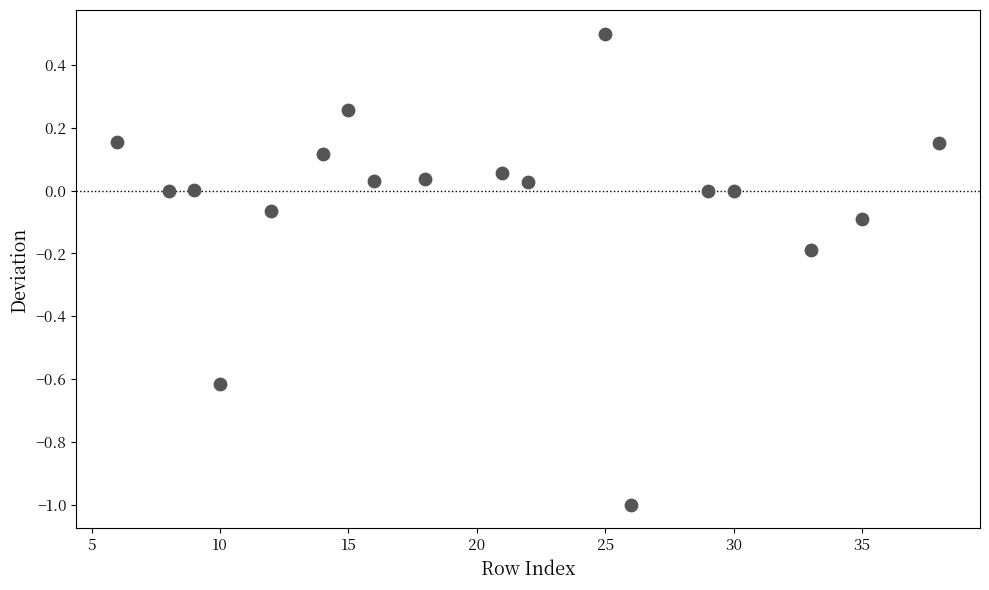

What is the range of Y values (max minus min)?

1.5